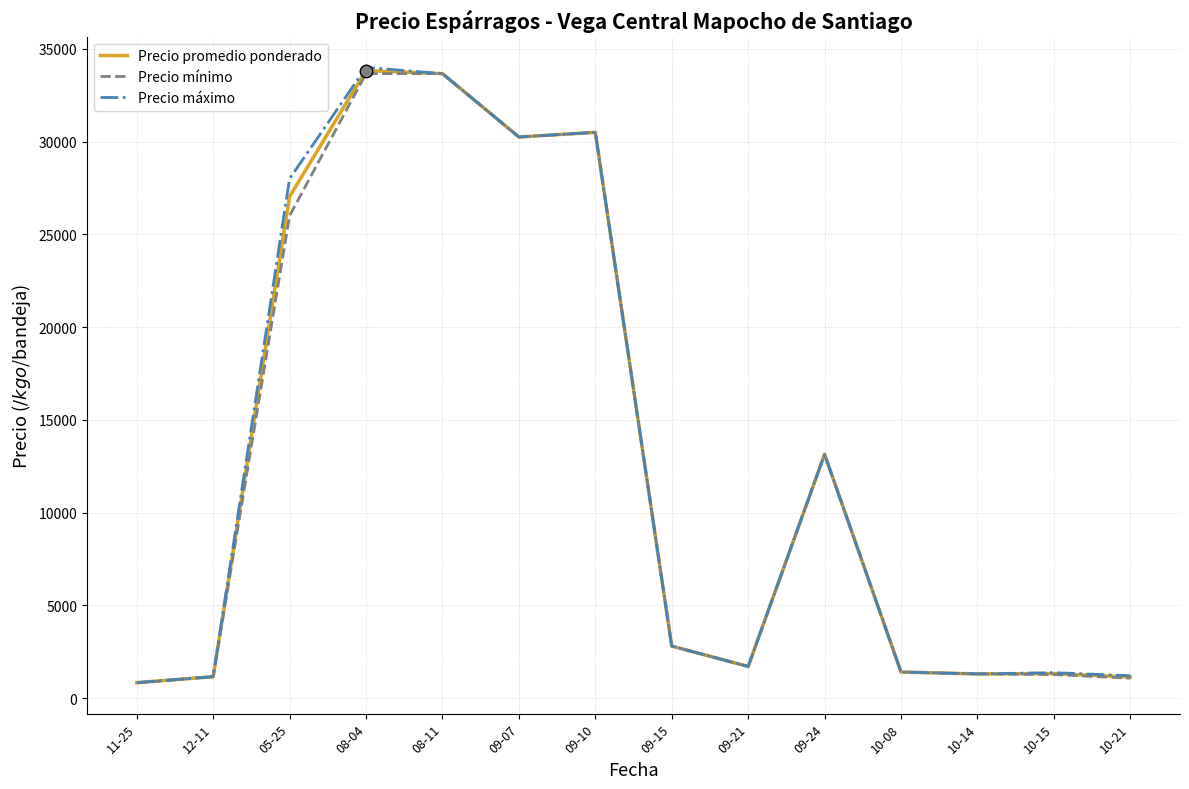

What is the total value across all series at 09-07?

90750.0